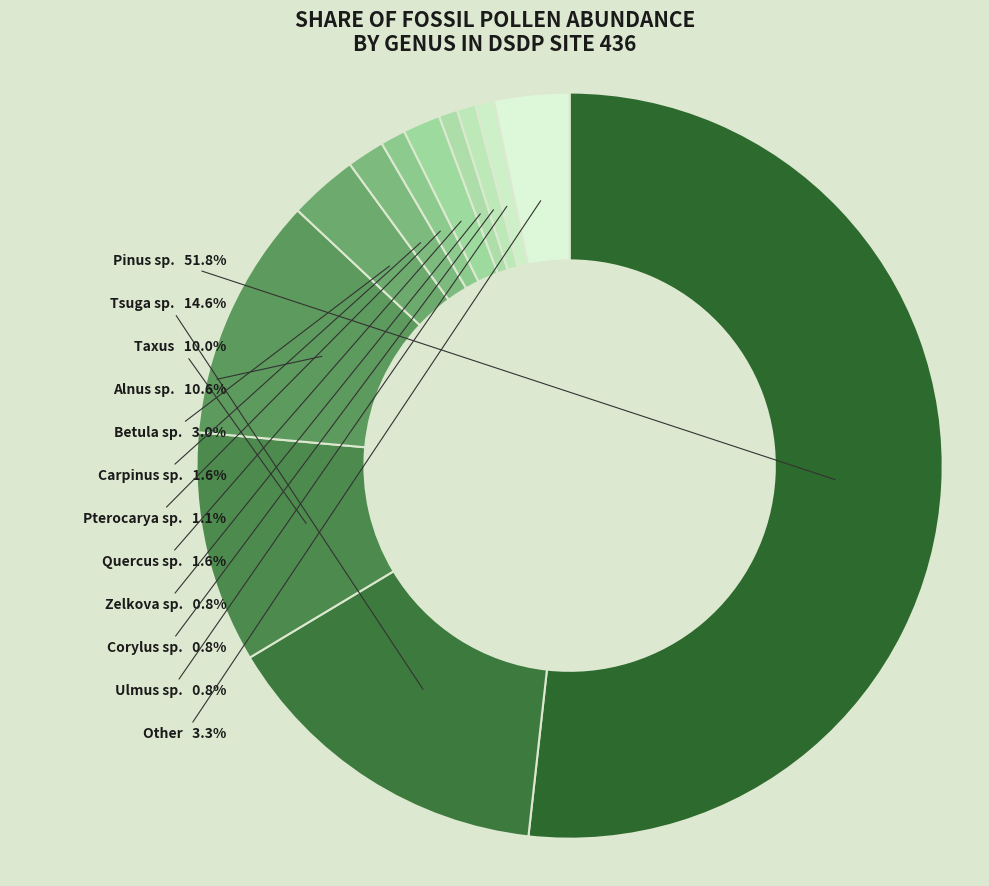

Which slice is the largest?

Pinus sp.